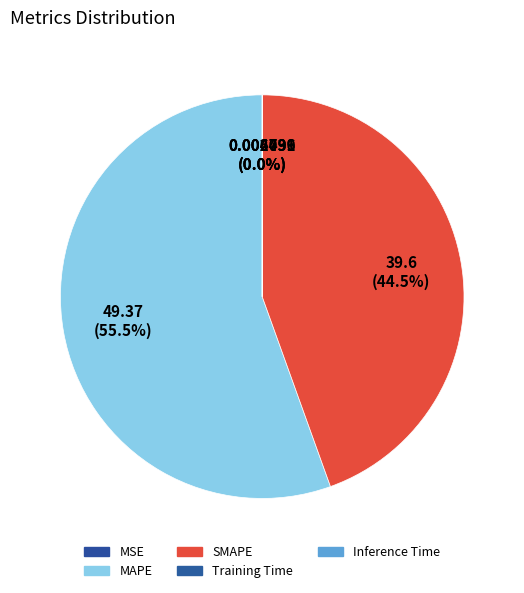

Is the sum of Training Time and MSE greater than half?

No